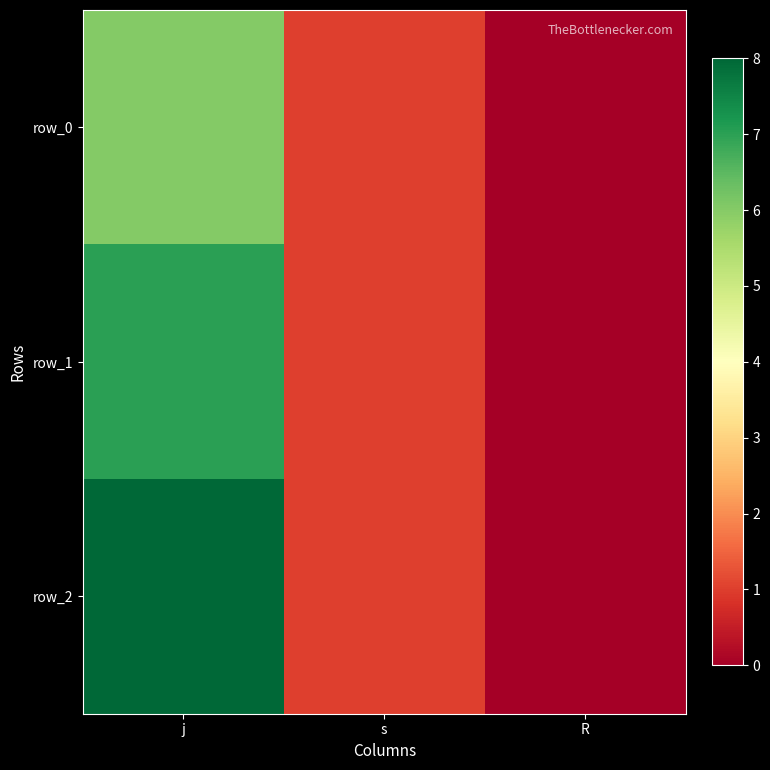

Which series has the largest total across all categories?

row_2